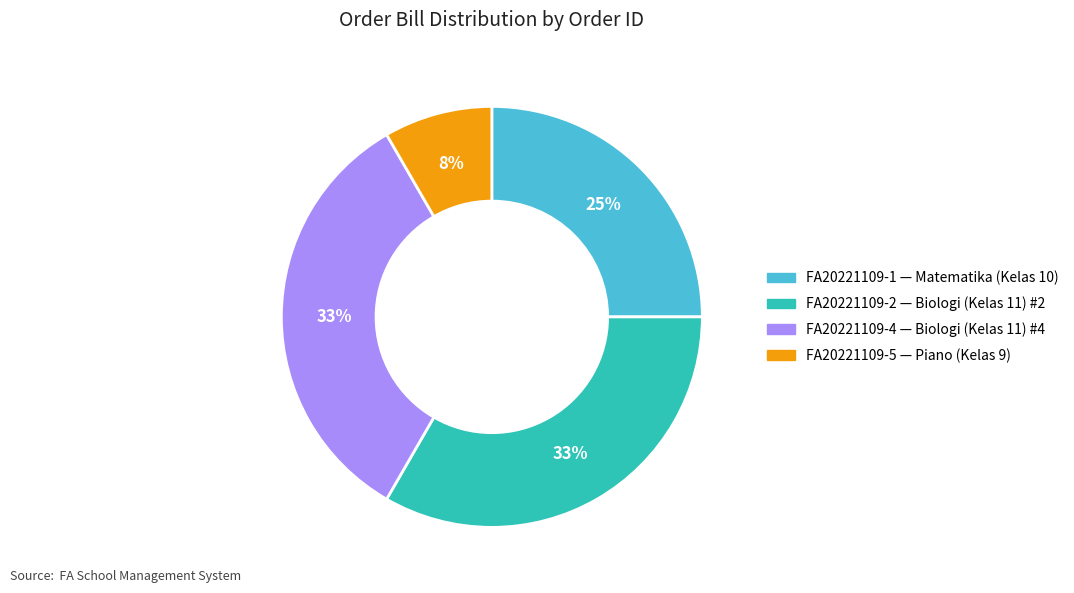

To the nearest percent, what is the difference between the largest and smallest slice percentages?

25%